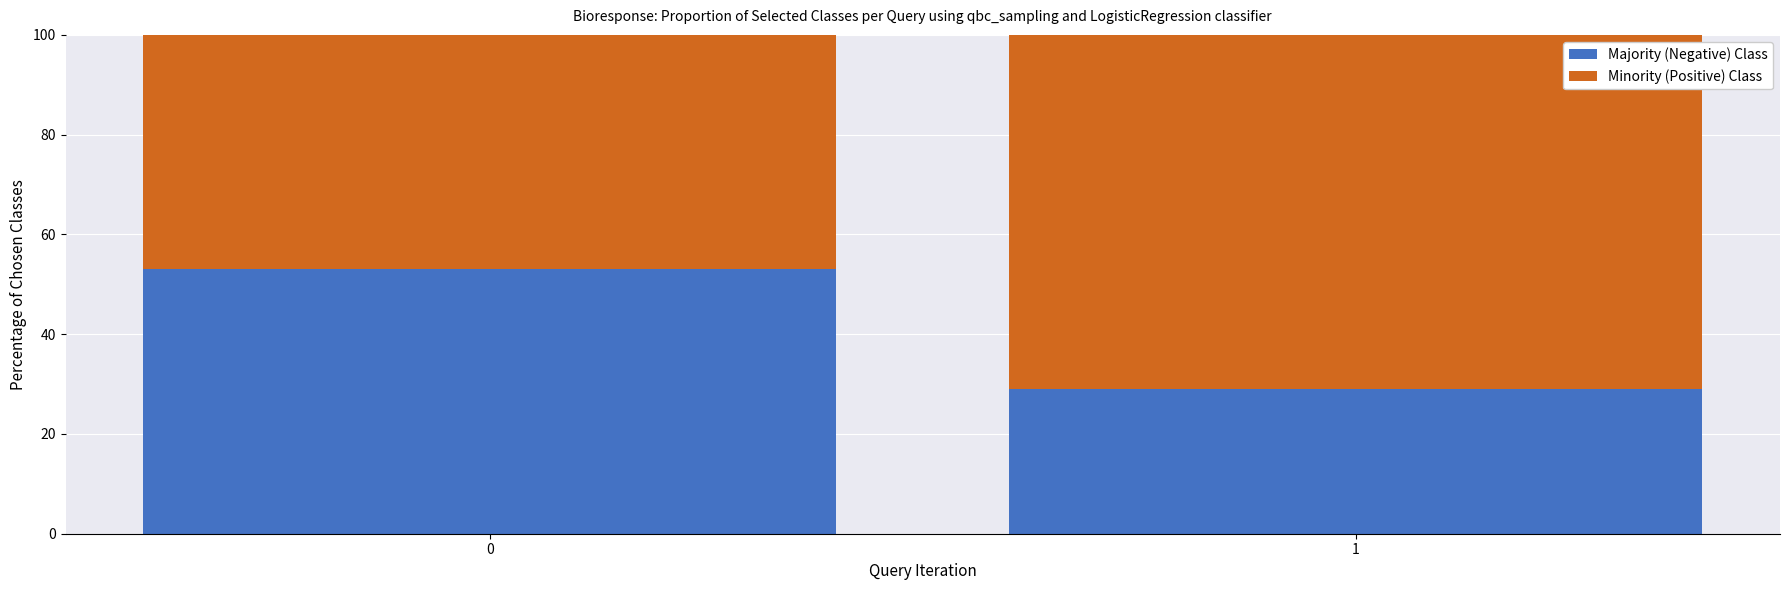

List the labels in order of Majority (Negative) Class value, smallest first.

1, 0